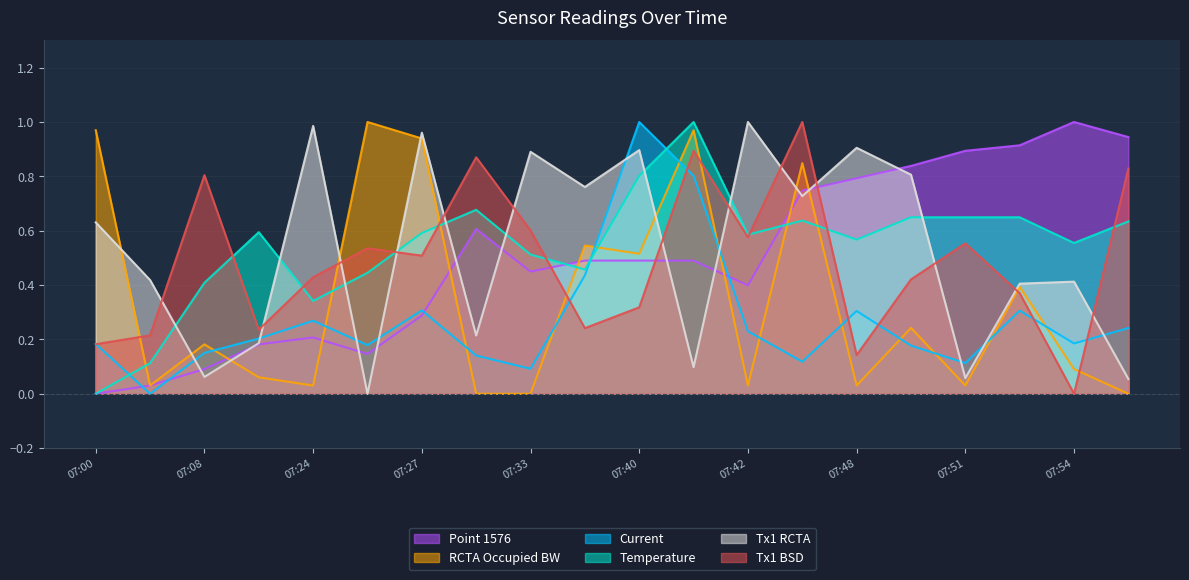

How many series are shown in this chart?

6